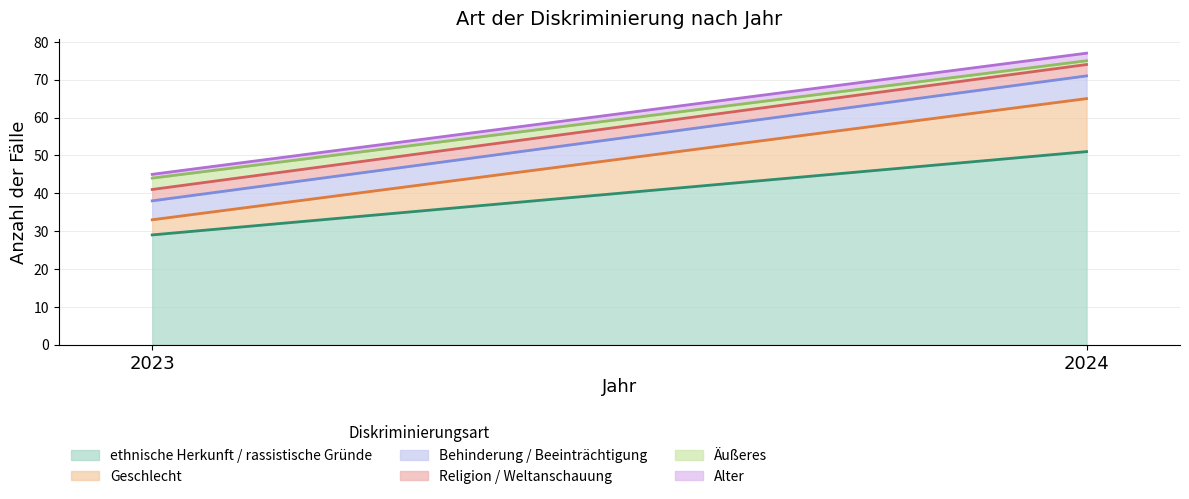

What is the sum of all Alter values?

3